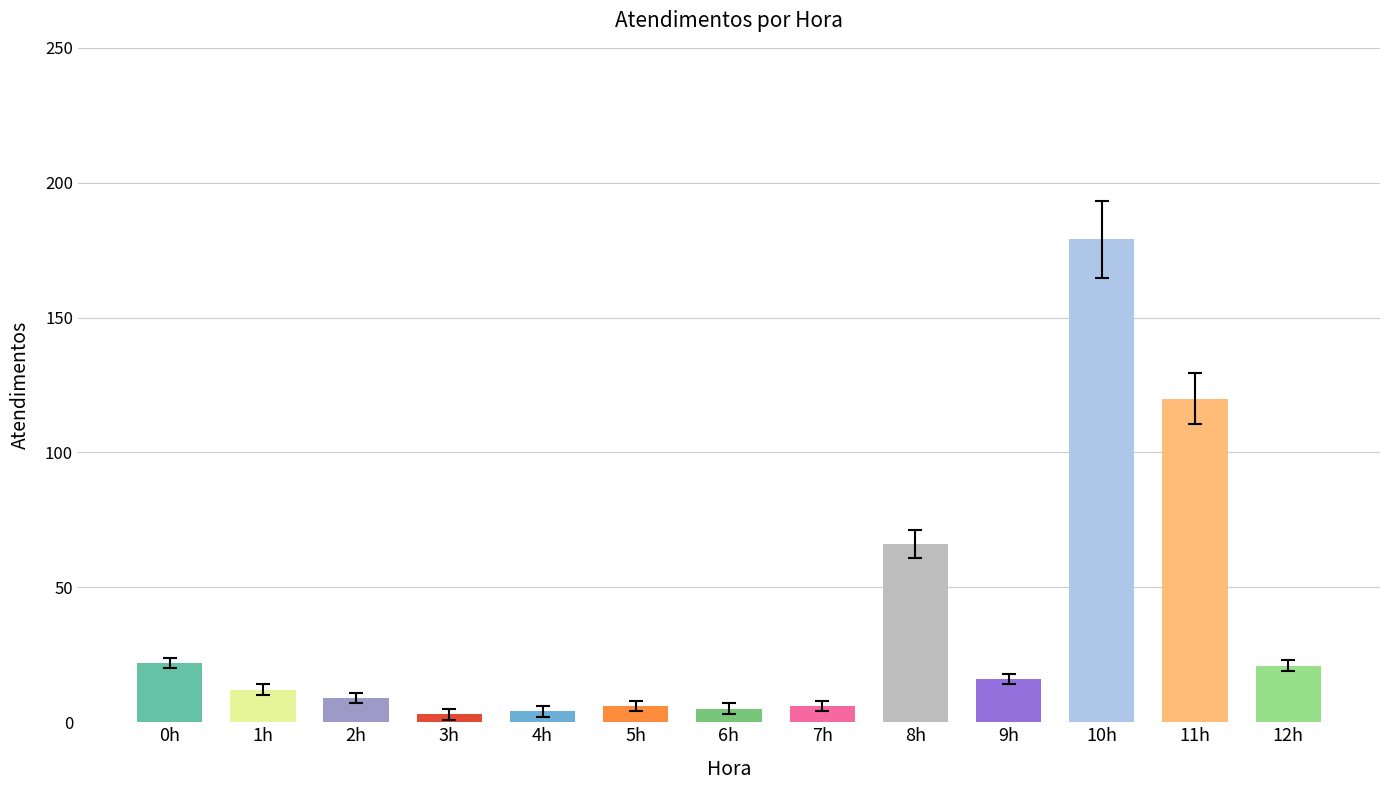

What is the greatest value displayed?

179